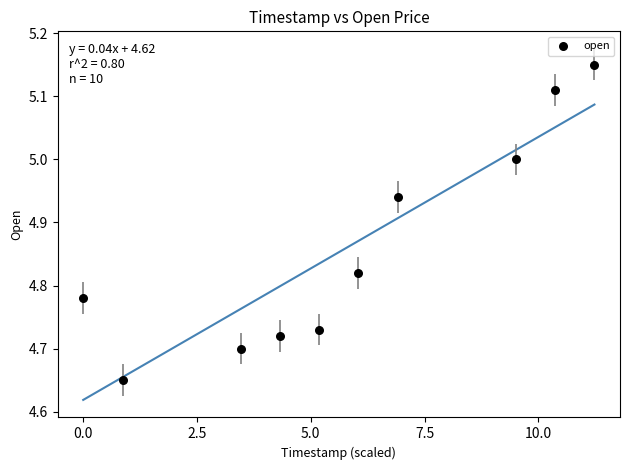

What is the range of X values (max minus min)?

11.2